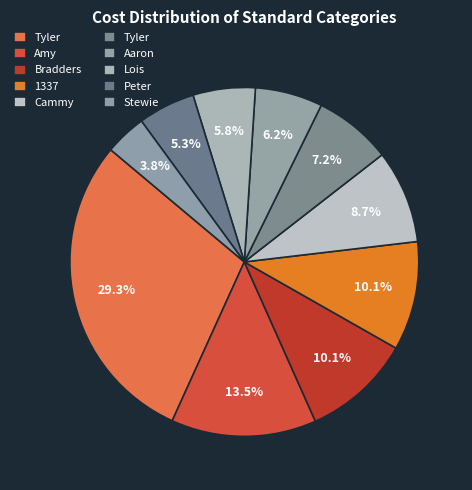

How many slices are in this pie chart?

10